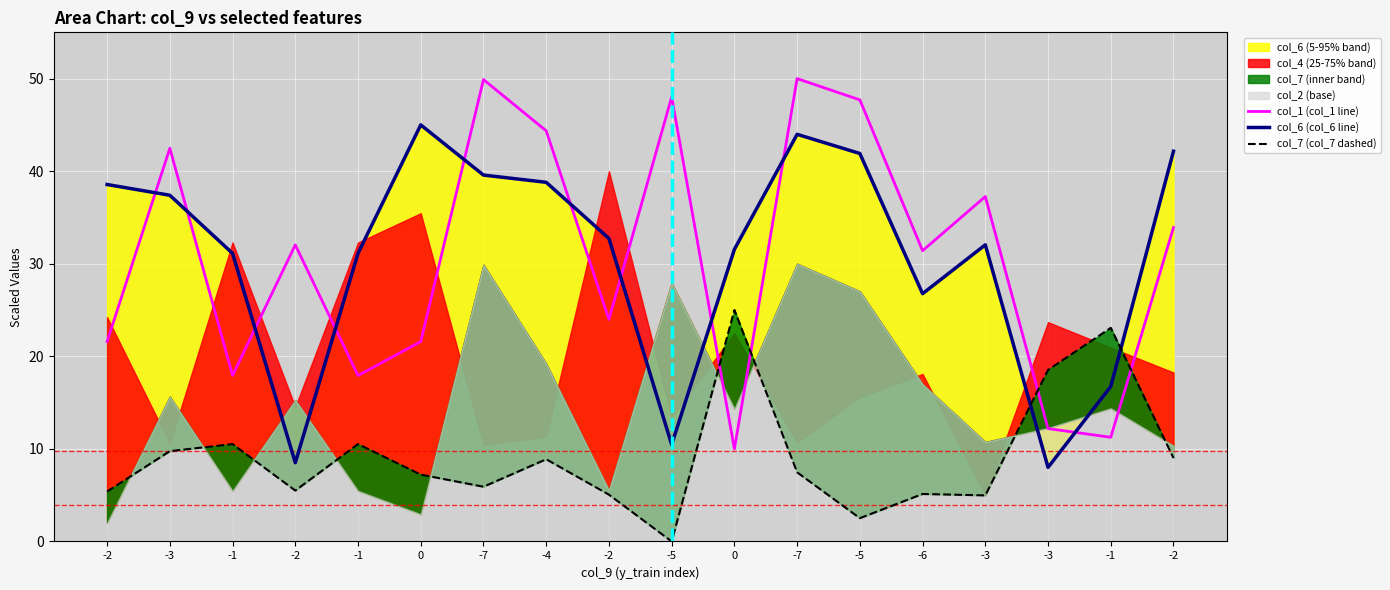

Is the value of col_1 (col_1 line) at -1 greater than the value of col_7 (col_7 dashed) at -1?

Yes